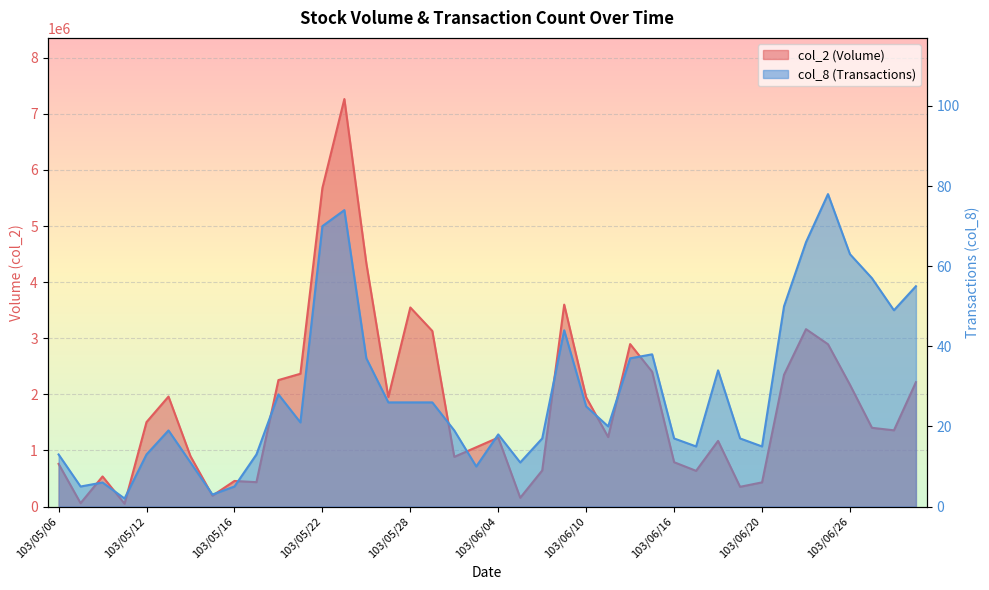

Reading right to left, list all the values displayed in this chart.

col_2: 2216390	1358160	1403120	2169670	2892710	3161640	2348910	430630	351500	1169810	635960	789990	2402180	2895290	1238430	1947030	3598920	642930	156020	1228520	1056800	885310	3129350	3548070	1951220	4334730	7263360	5677340	2366670	2253740	434240	455700	193270	897450	1960010	1505250	50470	536230	59790	759840
col_8: 55	49	57	63	78	66	50	15	17	34	15	17	38	37	20	25	44	17	11	18	10	19	26	26	26	37	74	70	21	28	13	5	3	11	19	13	2	6	5	13